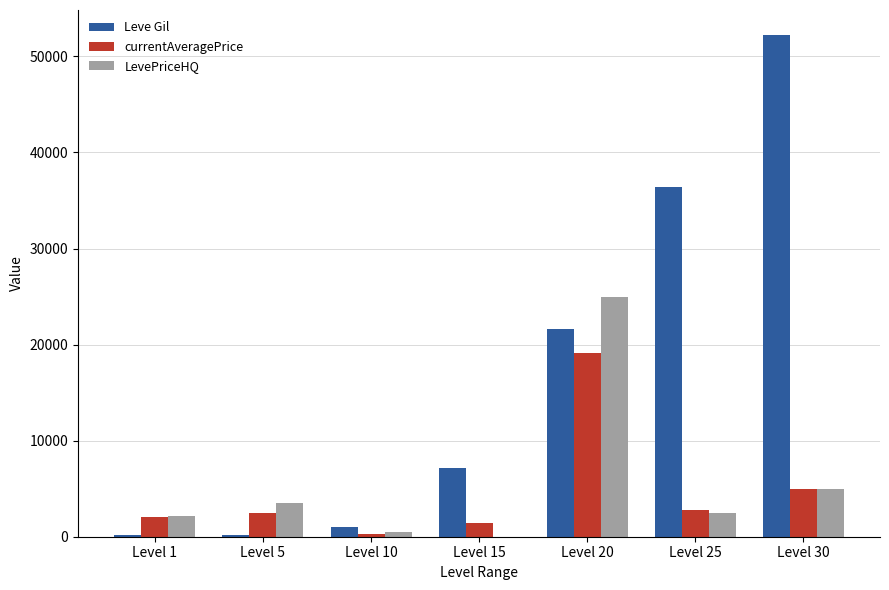

Between Level 25 and Level 30, which series saw the biggest shift?

Leve Gil